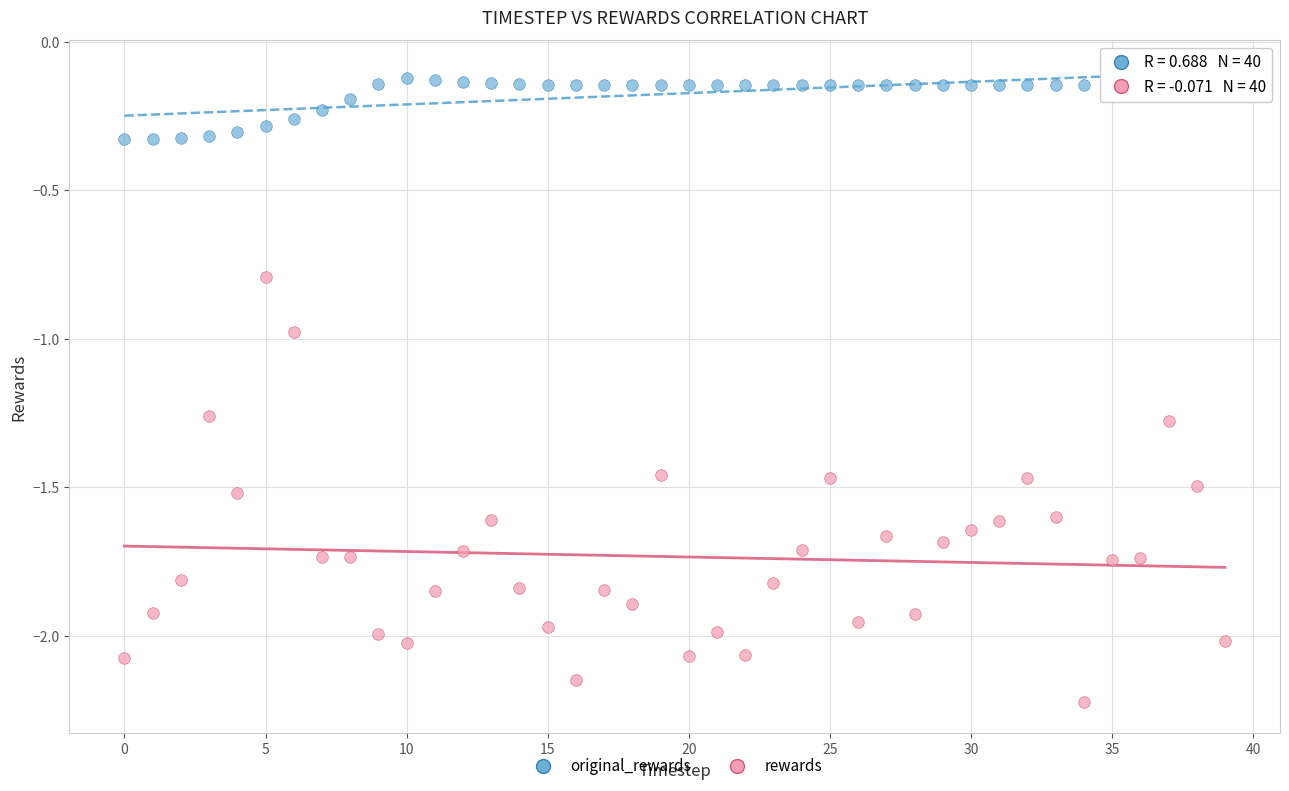

Which series contains the lowest Y value?

rewards